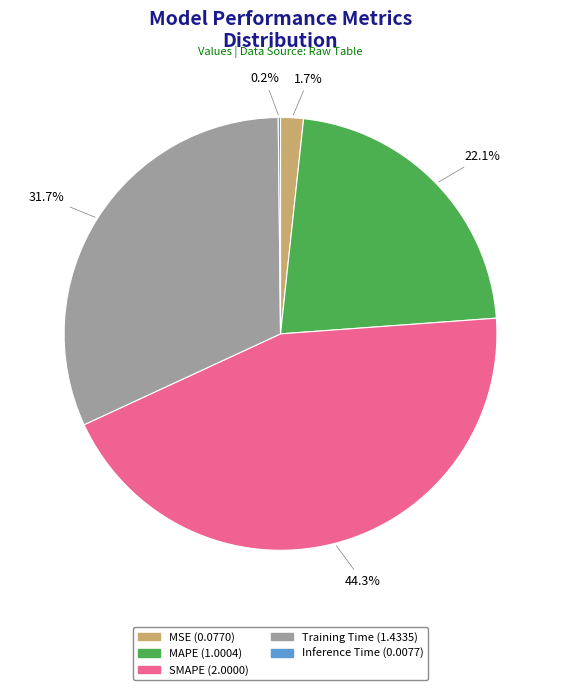

Which has a higher value, MSE or MAPE?

MAPE